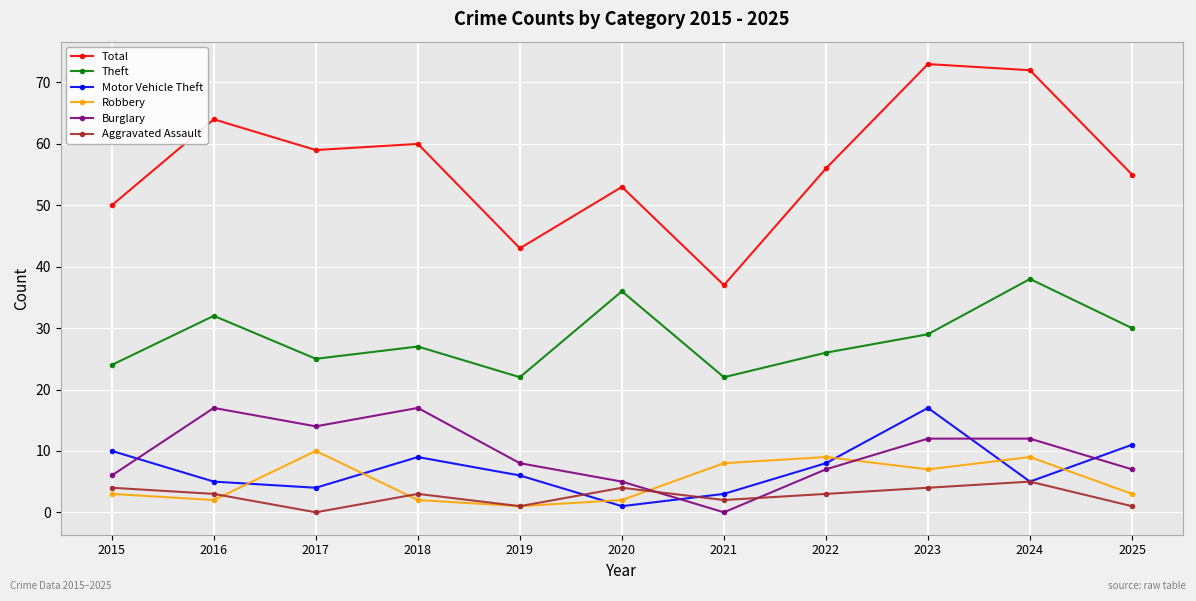

Is the value of Total at 2023 greater than the value of Theft at 2022?

Yes